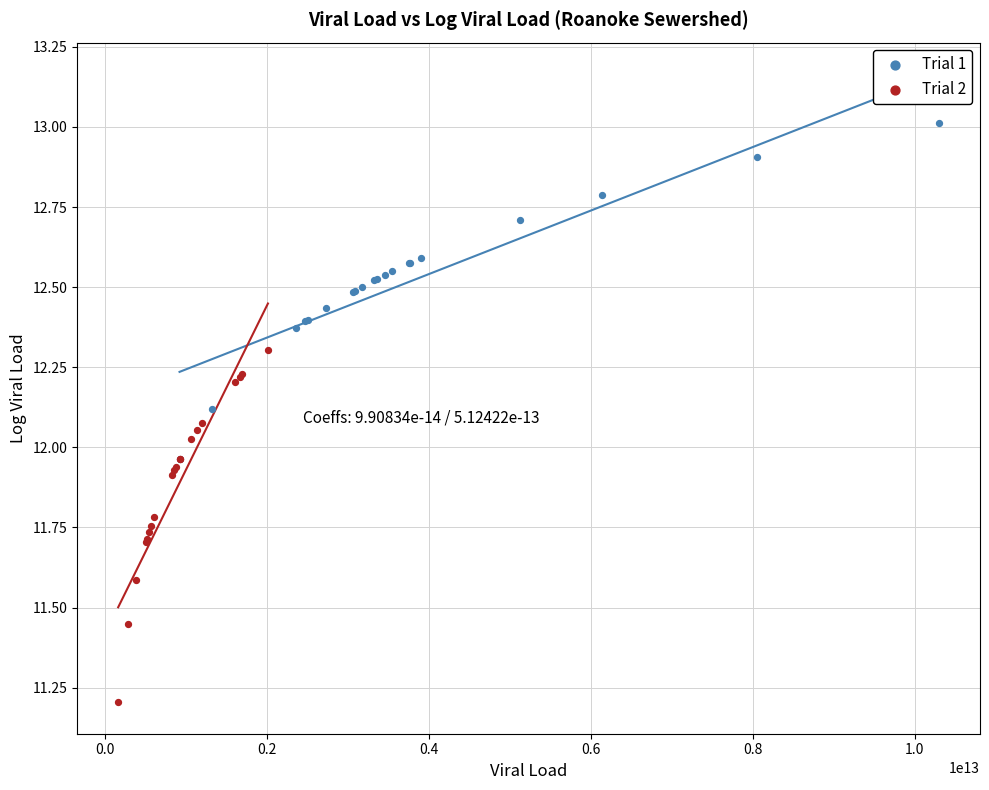

Which series reaches the maximum Y coordinate?

Trial 1